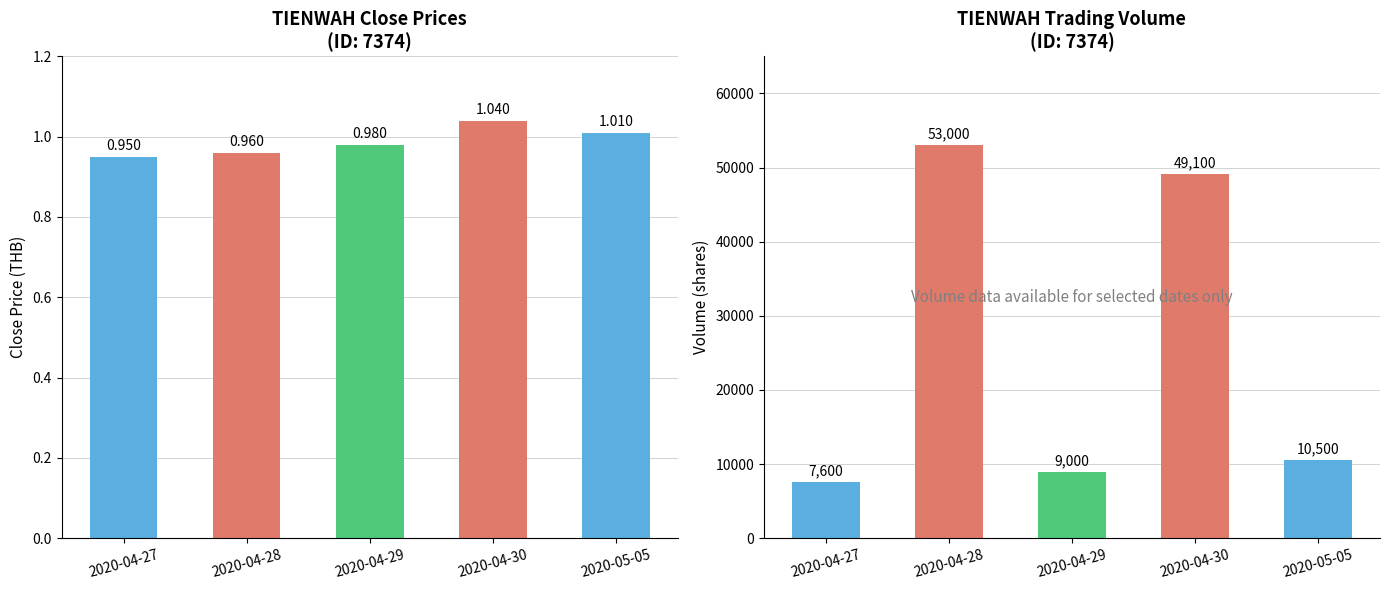

What is the difference between the maximum and minimum values in the close series?

0.1